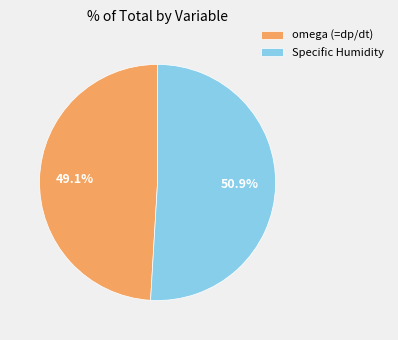

To the nearest percent, what is the difference between the largest and smallest slice percentages?

2%